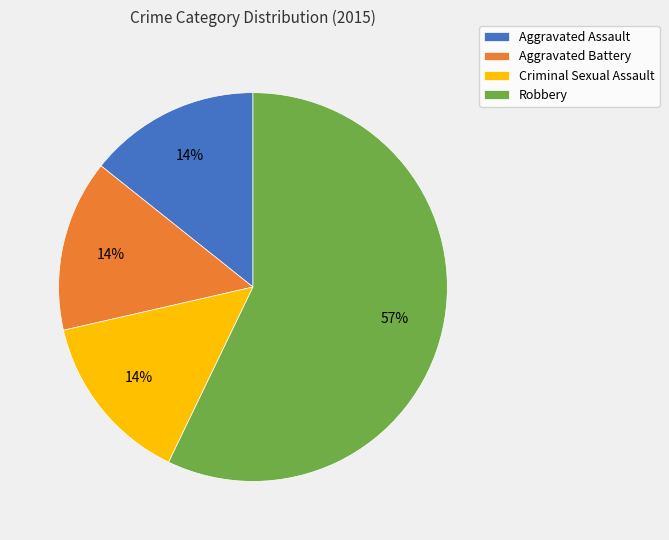

Does Aggravated Assault represent more than half of the total?

No